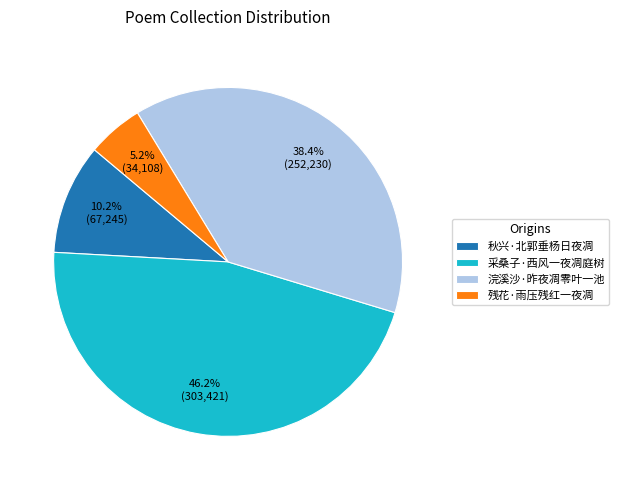

To the nearest percent, what is the difference between the 采桑子·西风一夜凋庭树 and 秋兴·北郭垂杨日夜凋 slice percentages?

36%